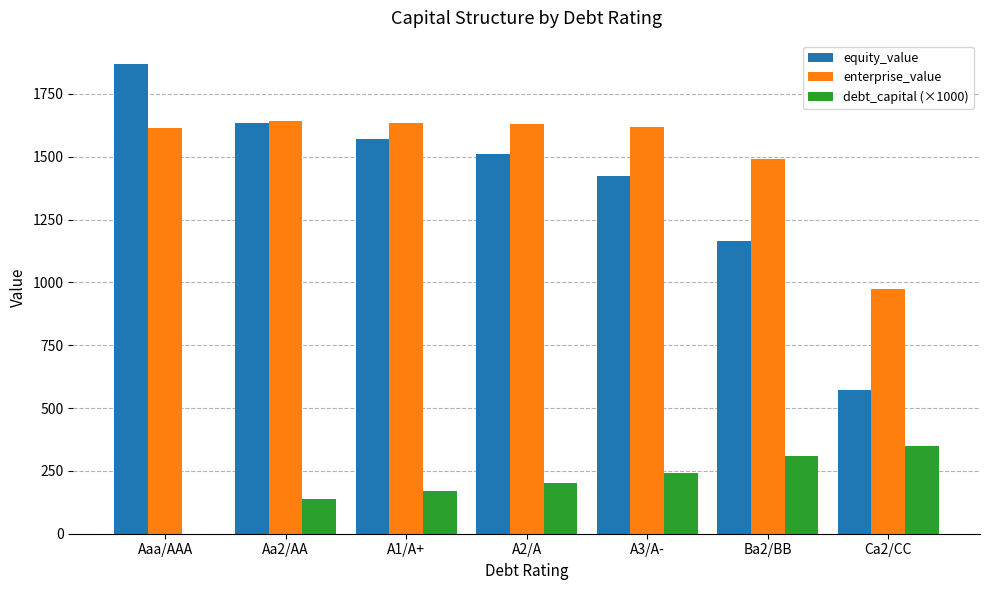

How many groups of bars are there?

7